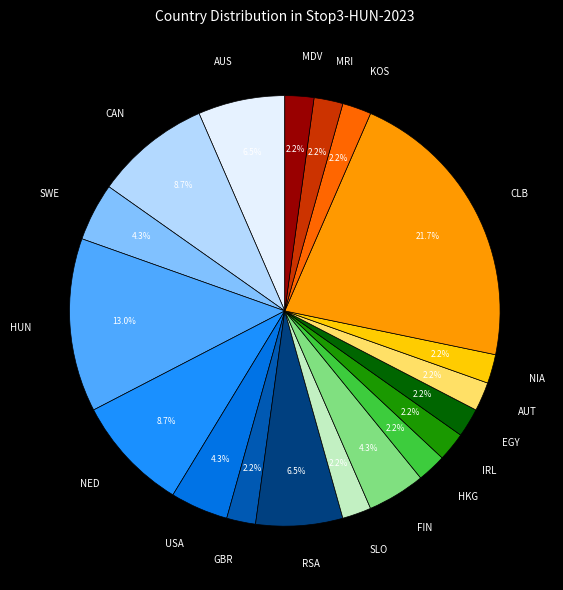

Is it true that HUN is 19% of the pie?

False